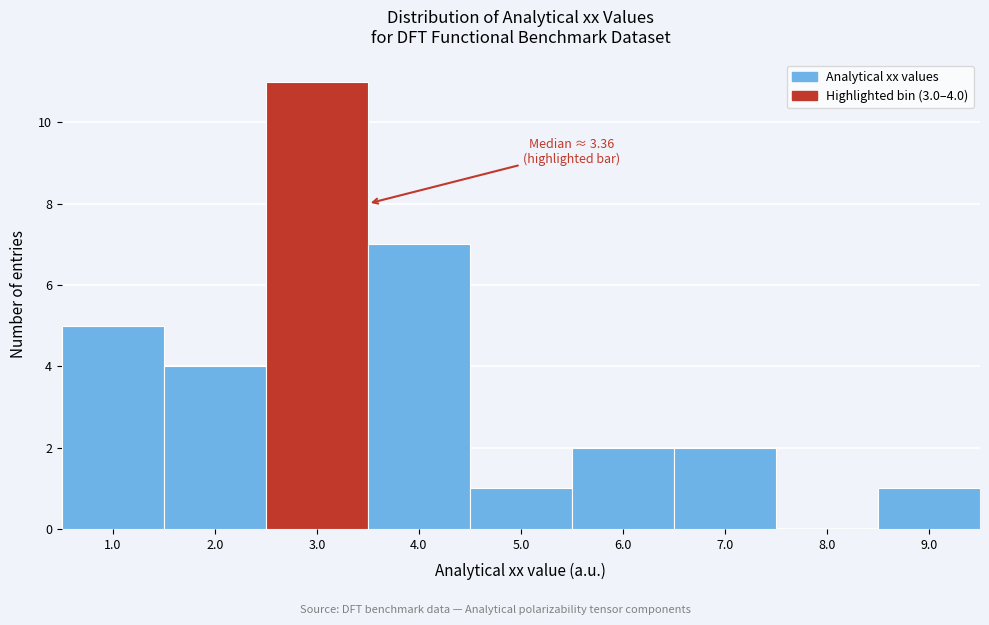

Over which range of the x-axis is the bar tallest?

2.5 to 3.5